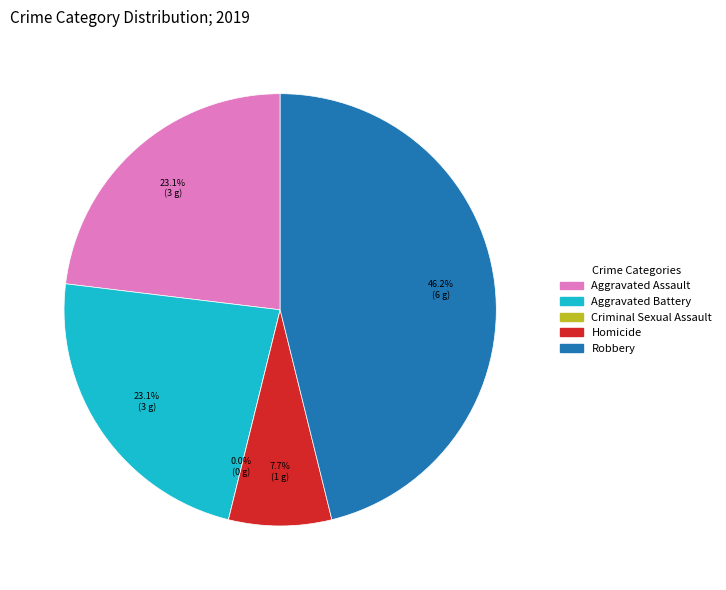

Which category has the biggest portion of the pie?

Robbery